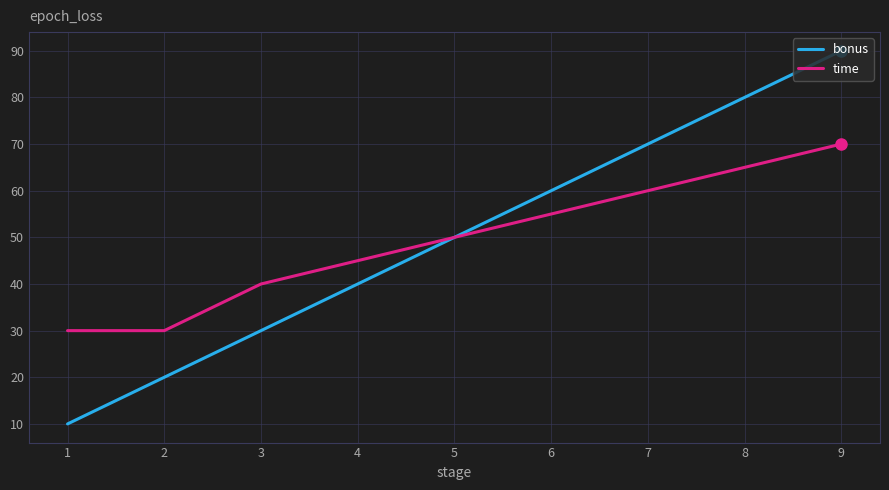

Reading left to right, extract all data points from this chart.

bonus: 10	20	30	40	50	60	70	80	90
time: 30	30	40	45	50	55	60	65	70